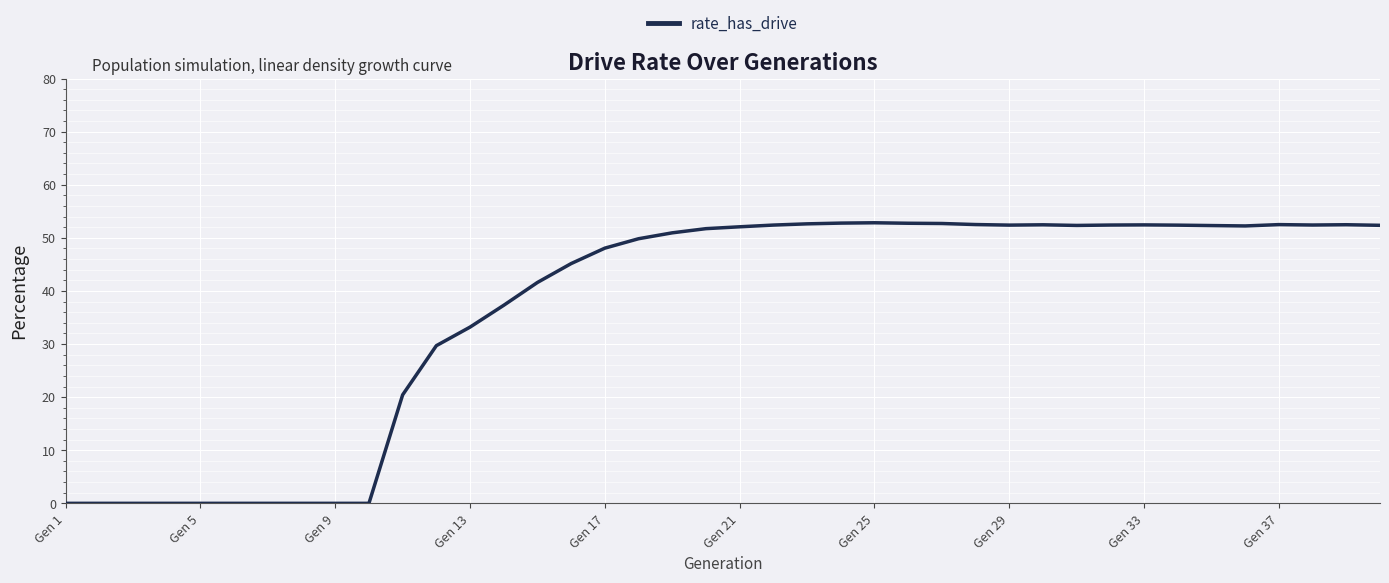

What is the difference between the maximum and minimum values?

52.8